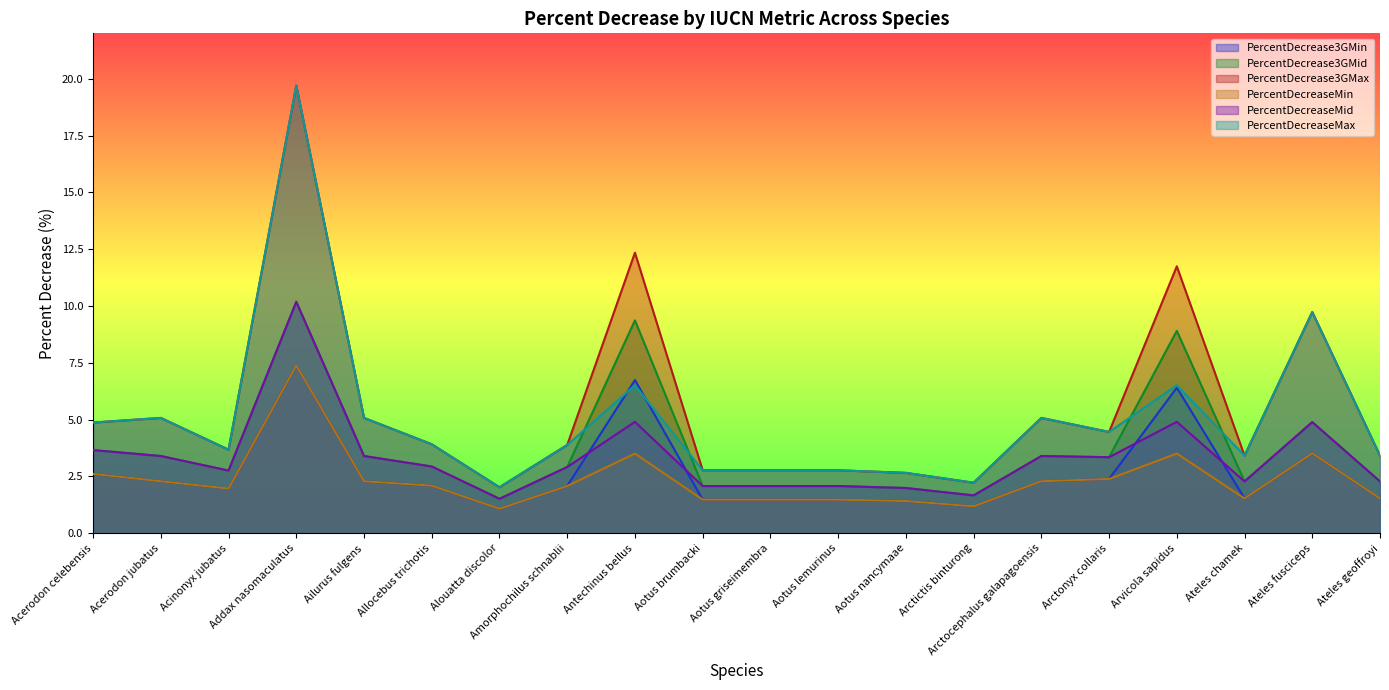

At which category does PercentDecrease3GMid reach its first local valley?

Acinonyx jubatus